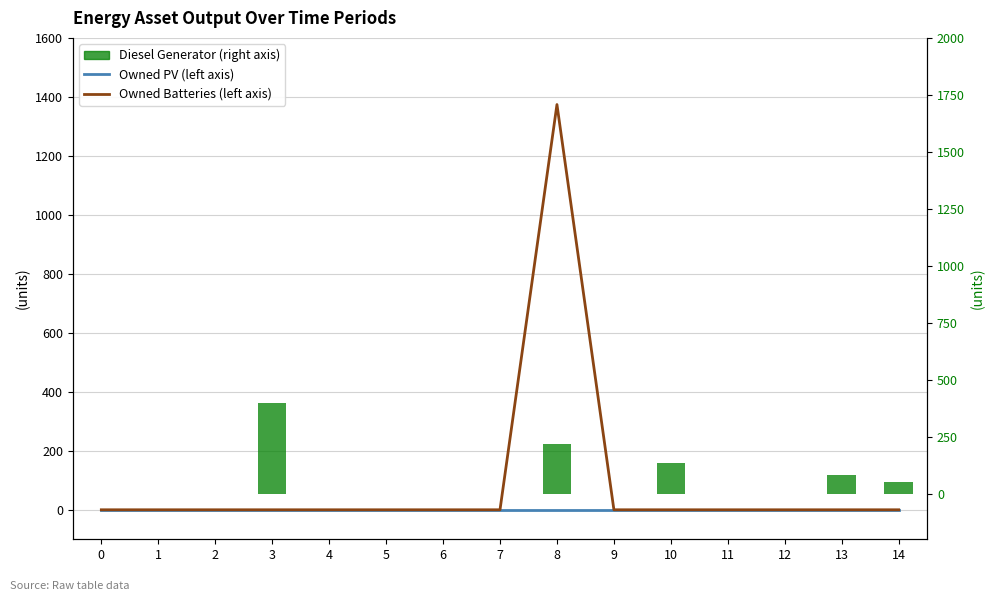

What is the sum of all Owned Batteries (left axis) values?

1374